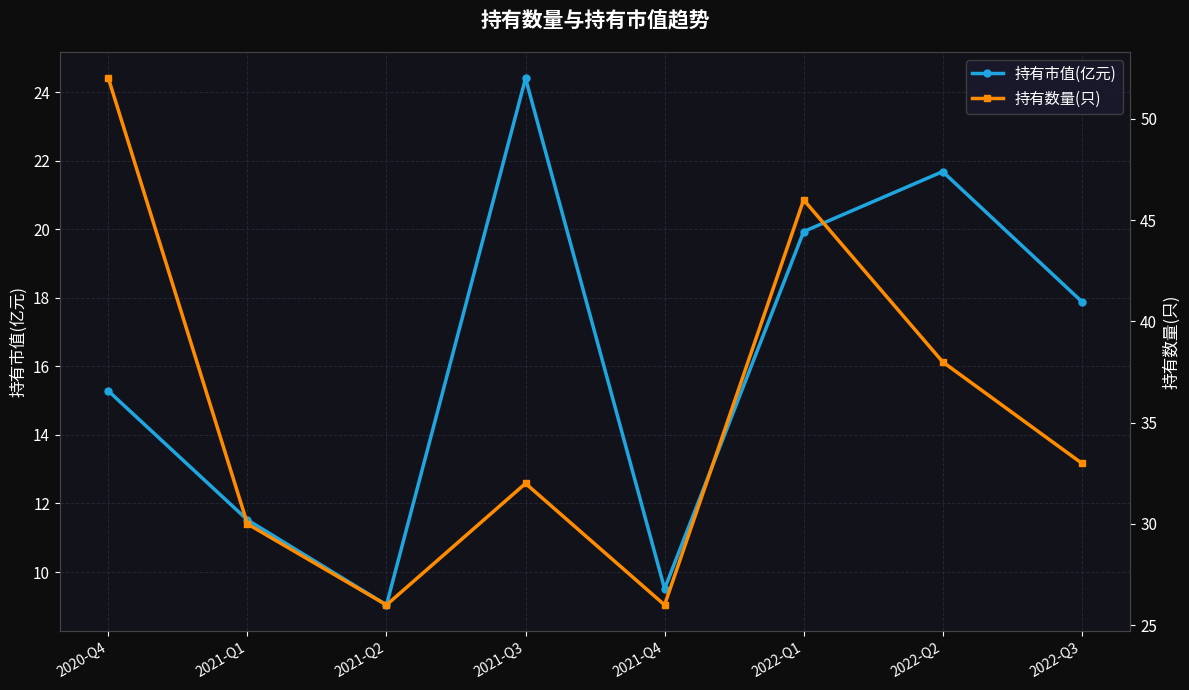

What is the value of the 持有市值(亿元) point at the 2nd from the left?

11.5